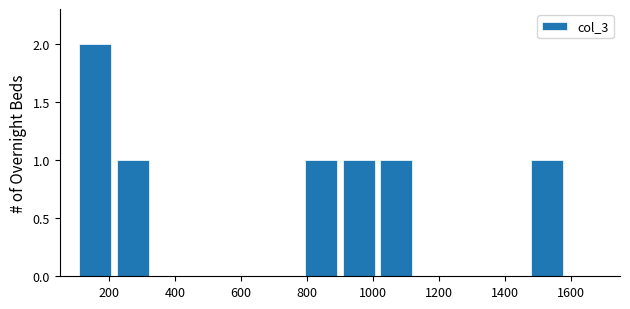

What is the height of the bar covering 1020 to 1120 on the x-axis? Neither the bar edges nor the heights are printed on the chart, so give them approximately, as read against the axes.

1